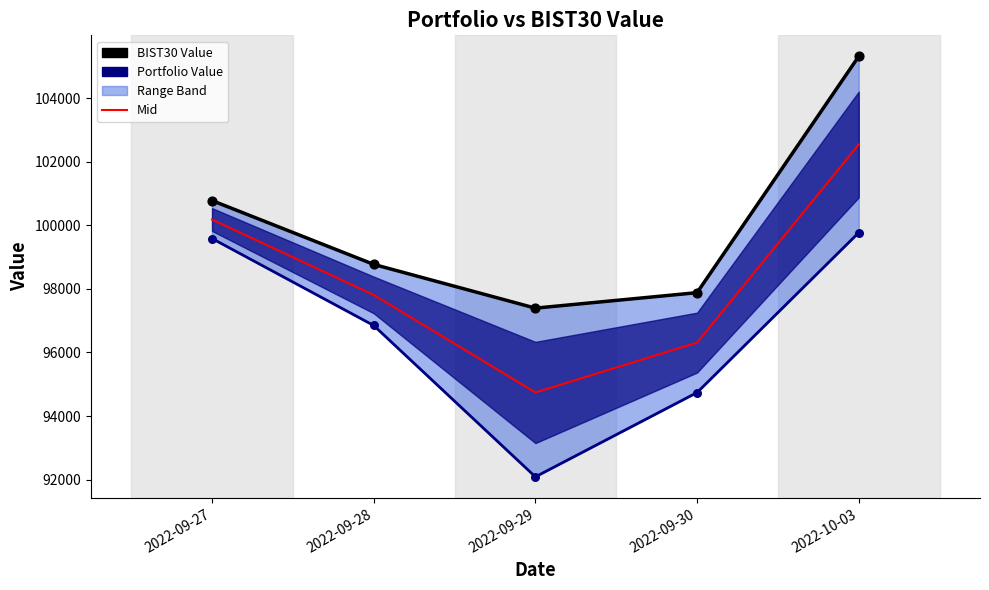

Is the value of Mid at 2022-09-30 greater than the value of Portfolio Value at 2022-09-27?

No